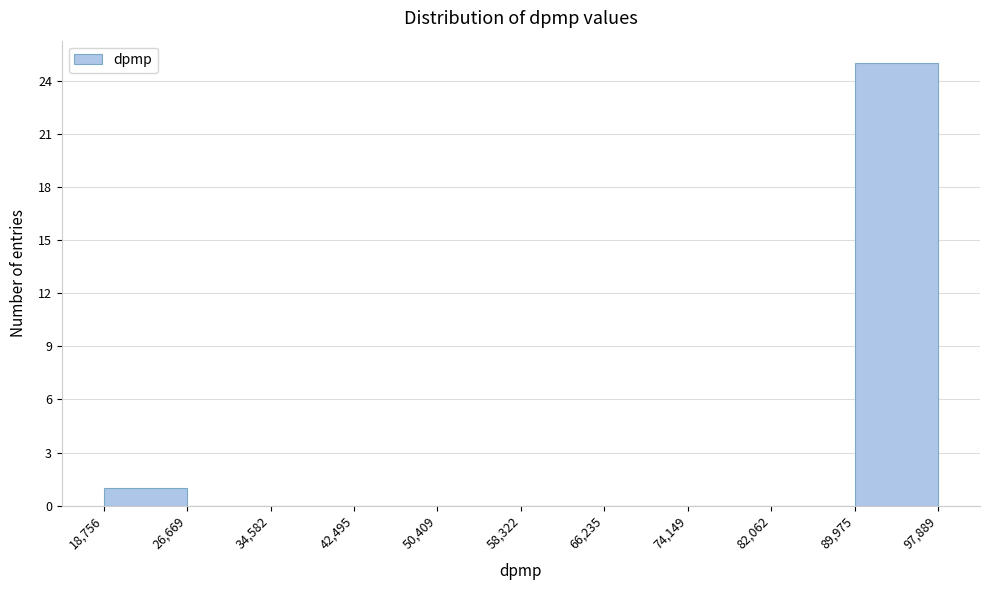

Reading left to right, list every bar in this chart as the range it spans on the x-axis followed by its height. The values are not printed on the chart, so give them approximately, as read against the axis.

18,756 to 26,669: 1
26,669 to 34,582: 0
34,582 to 42,495: 0
42,495 to 50,409: 0
50,409 to 58,322: 0
58,322 to 66,235: 0
66,235 to 74,149: 0
74,149 to 82,062: 0
82,062 to 89,975: 0
89,975 to 97,889: 25